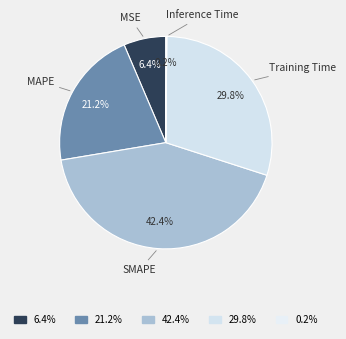

True or false: MAPE accounts for 12% of the total.

False